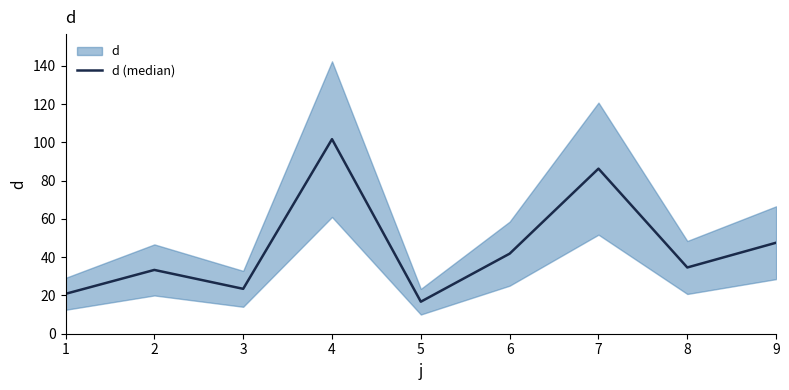

What is the smallest value displayed?

16.7